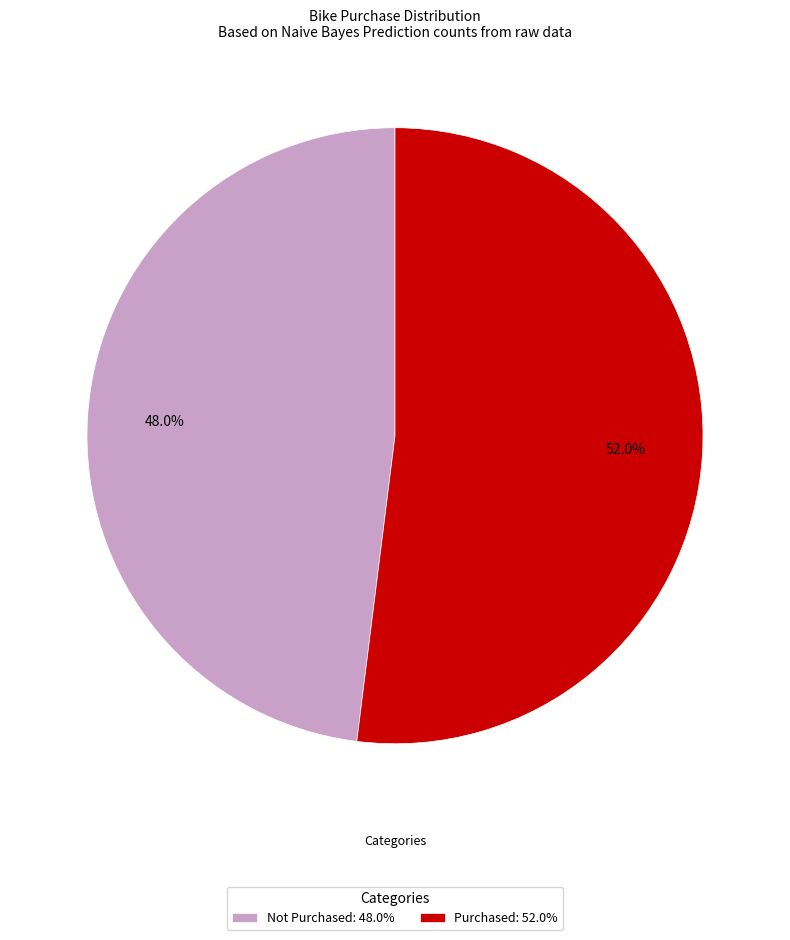

Which category has the biggest portion of the pie?

Purchased